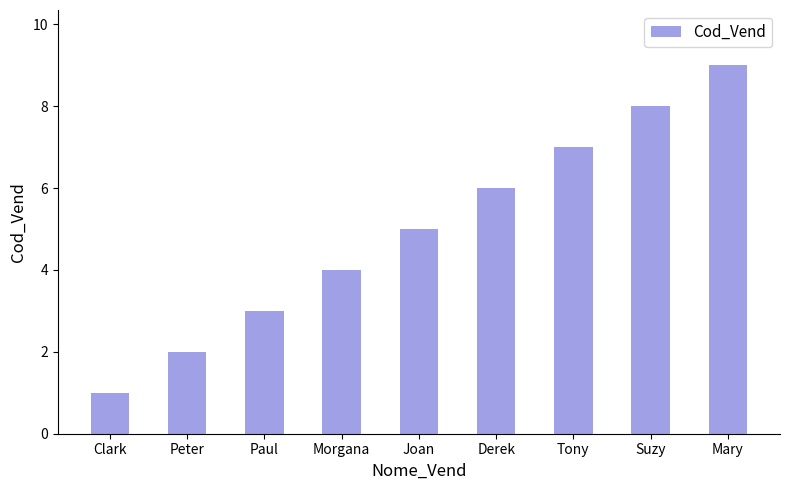

The chart shows a value of 6 at Derek. True or false?

True